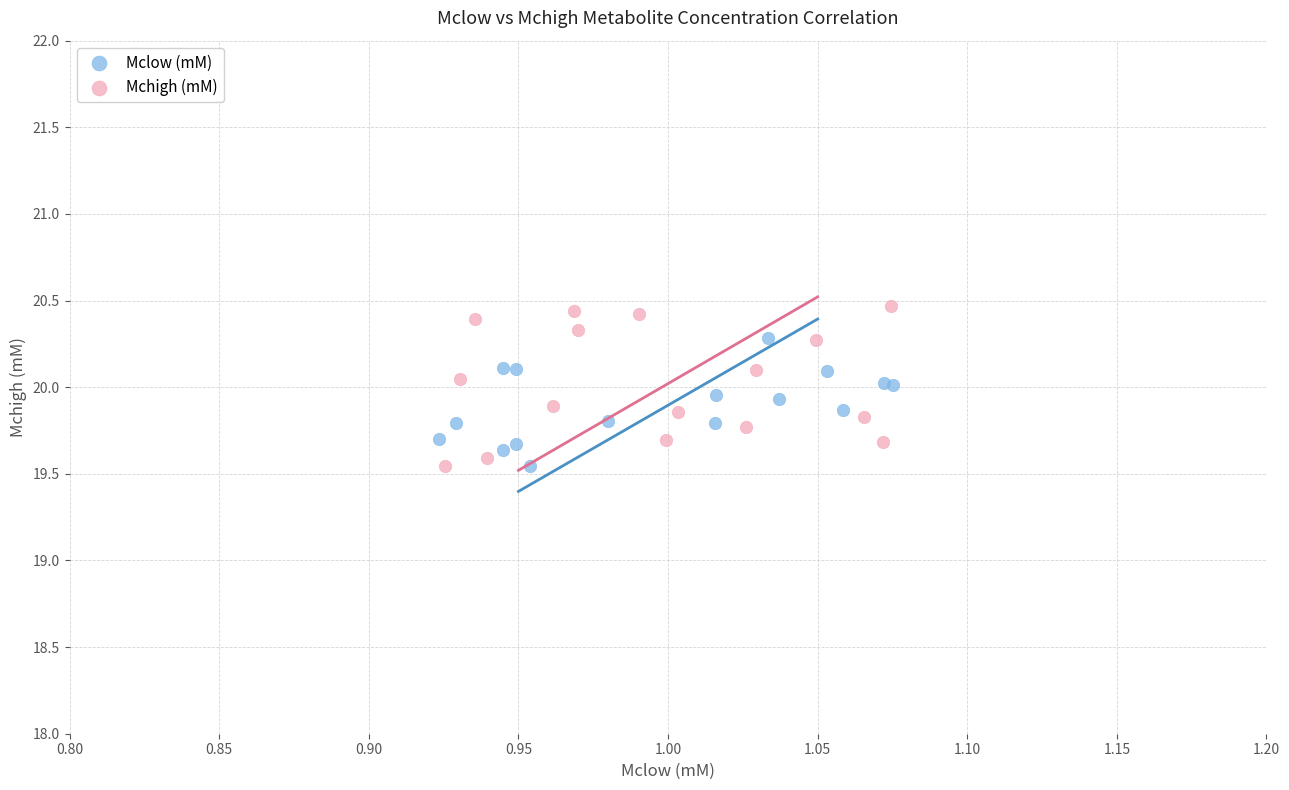

Which series reaches the maximum Y coordinate?

Mchigh (mM)